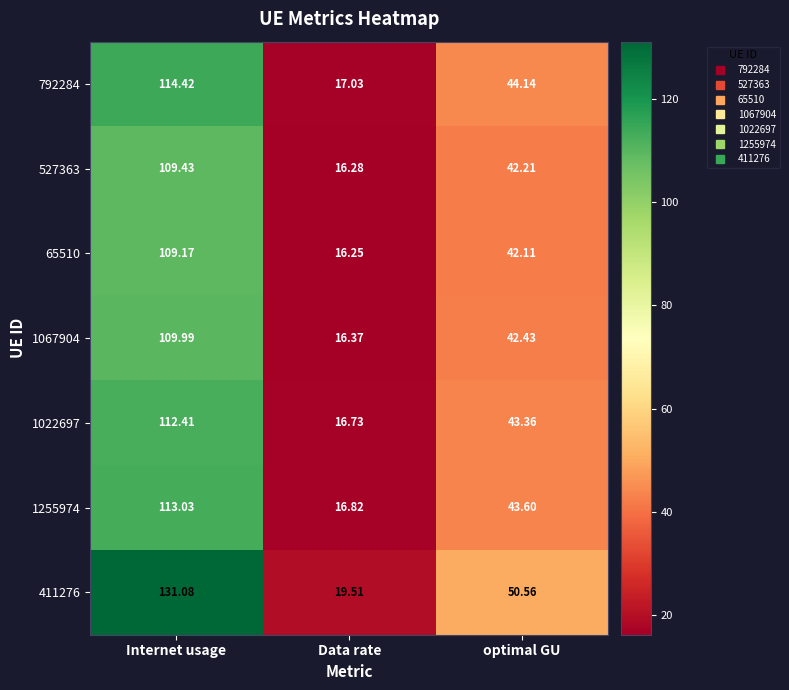

How many distinct data groups are displayed?

7